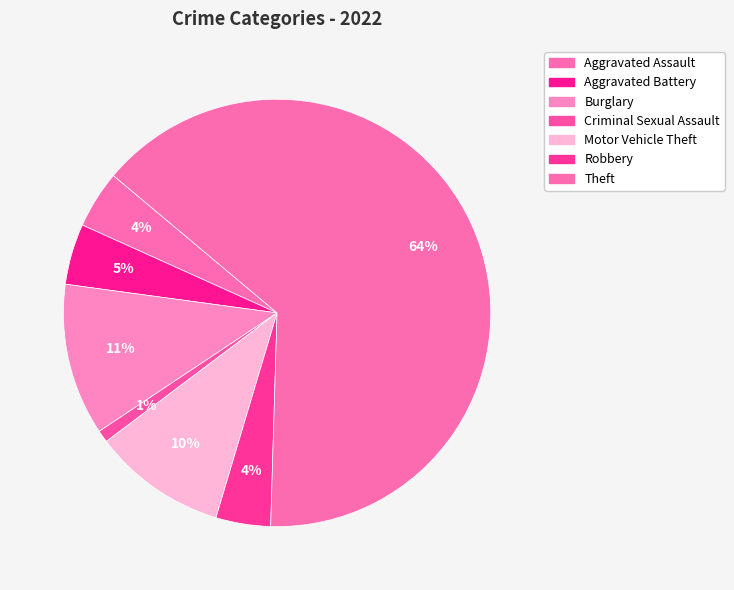

Is there any slice that represents more than half of the pie?

Yes